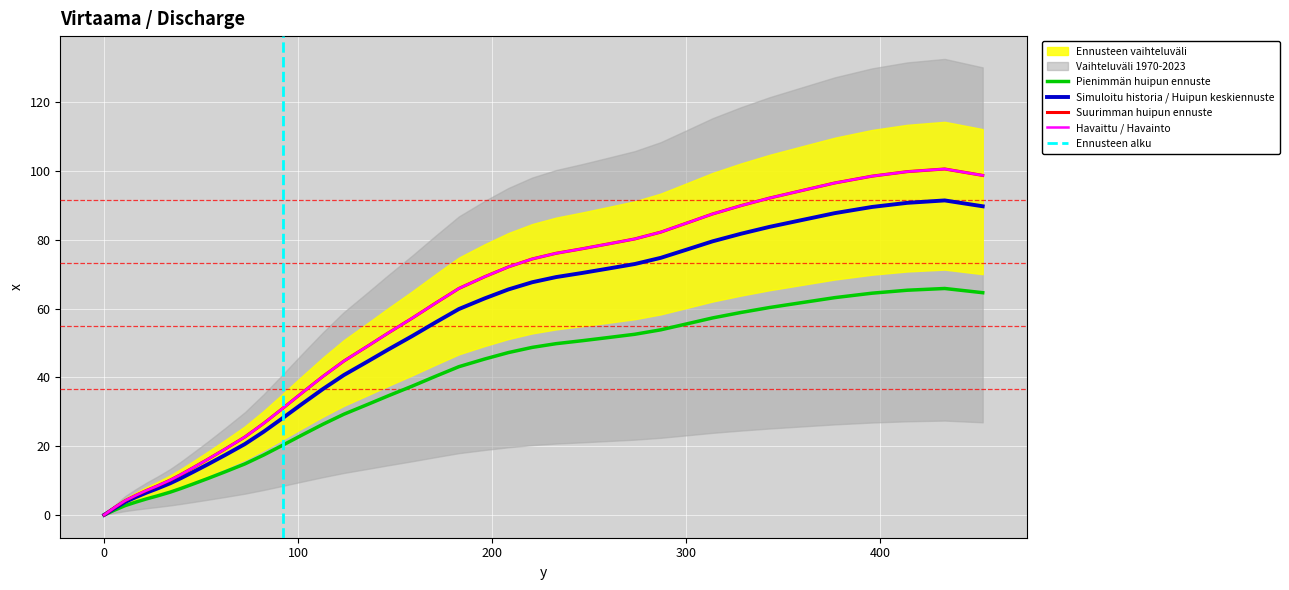

What is the label of the 2nd point from the left?

5.5